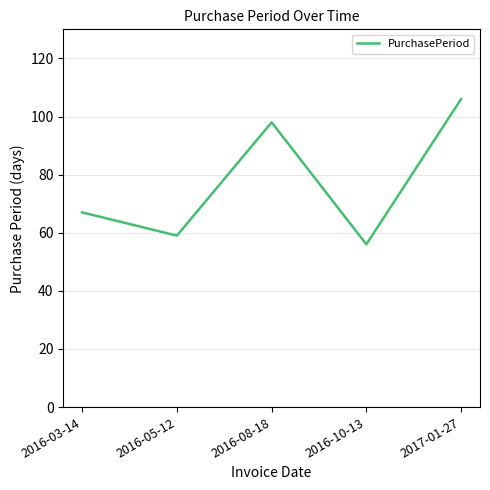

The value at 2016-08-18 is 31. True or false?

False